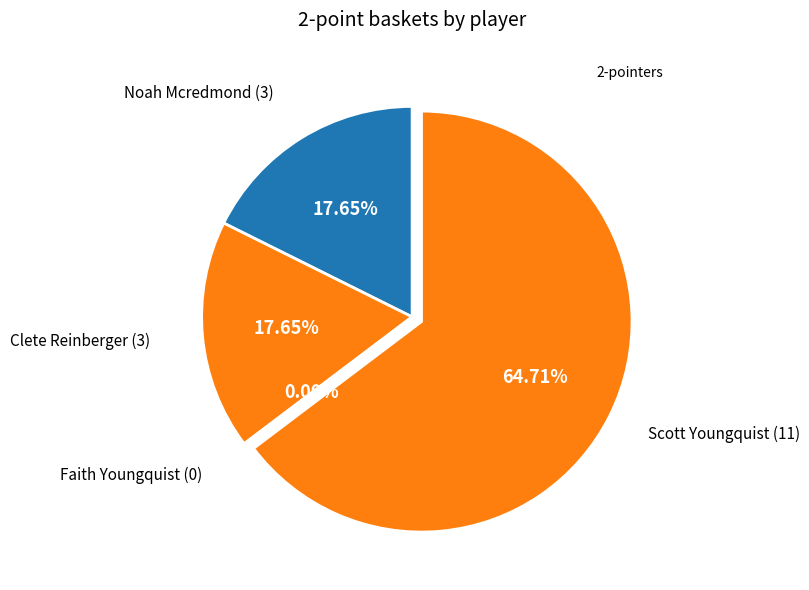

Count the number of slices in the pie.

4